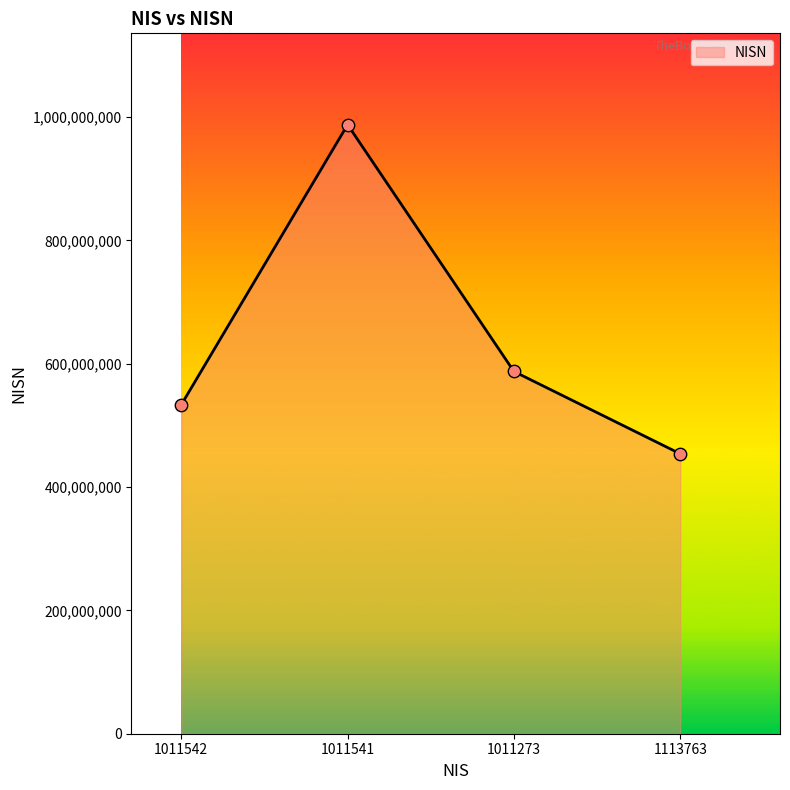

Between 1113763 and 1011542, which is larger?

1011542